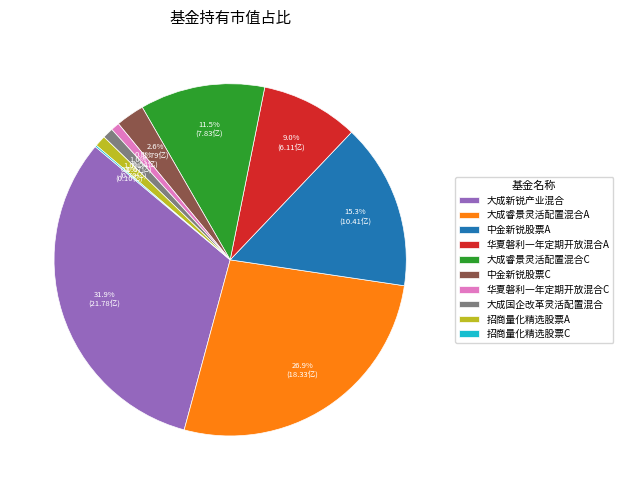

Which has a higher value, 大成国企改革灵活配置混合 or 大成睿景灵活配置混合C?

大成睿景灵活配置混合C